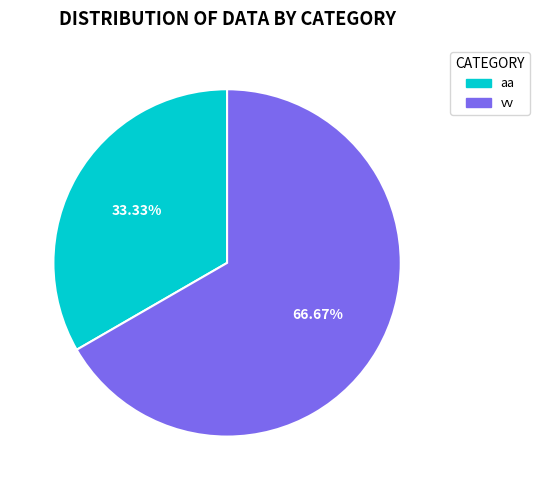

True or false: vv accounts for 59% of the total.

False